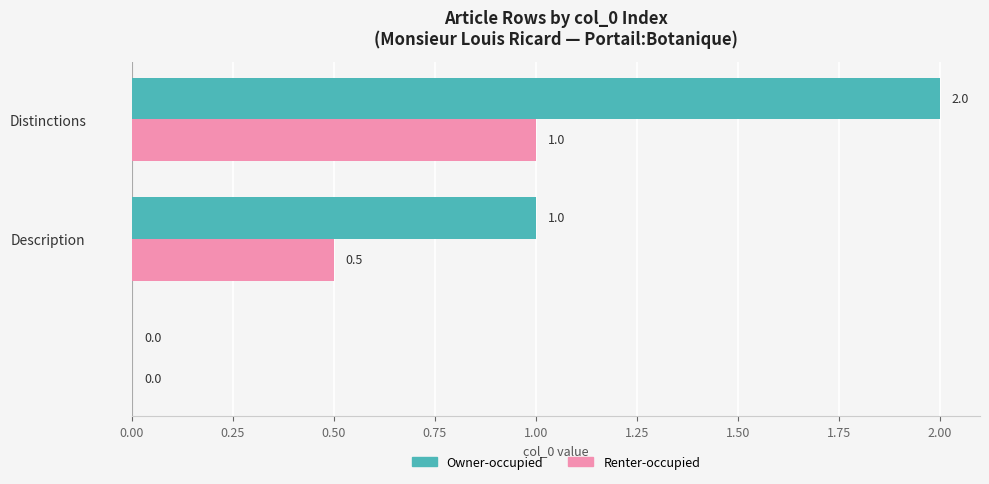

What is the average value of the Owner-occupied series?

1.0